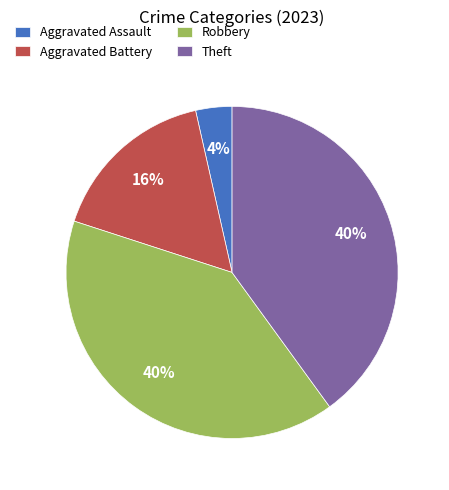

To the nearest percent, what is the combined percentage of Theft and Robbery?

80%